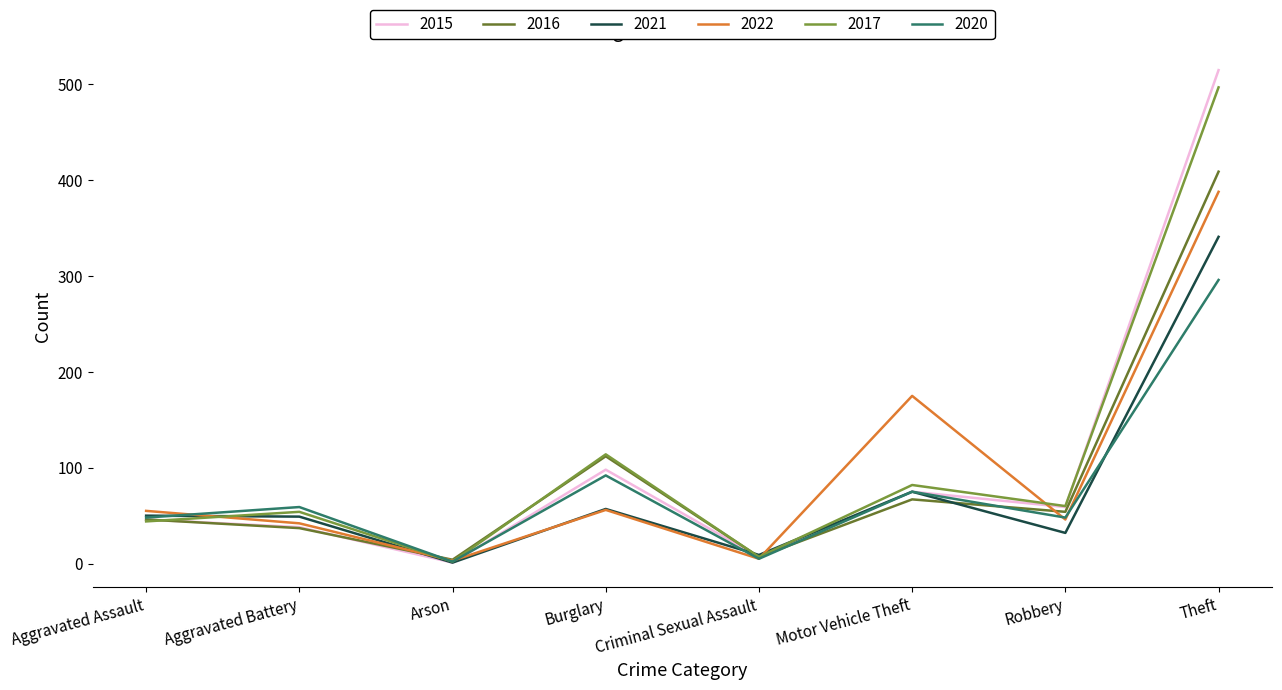

Does the chart have visible grid lines?

No